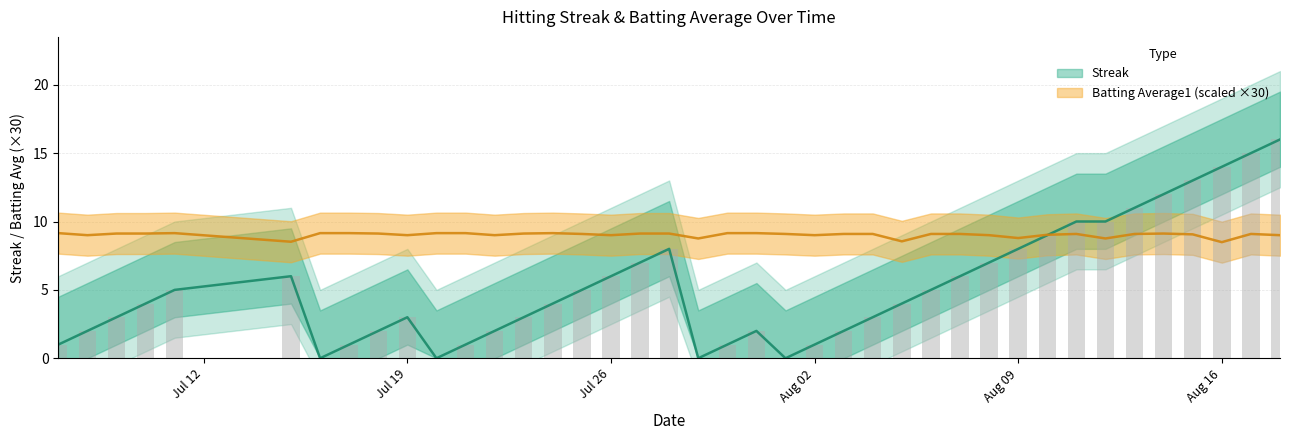

At which label does Batting Average1 reach its peak?

Jul 12